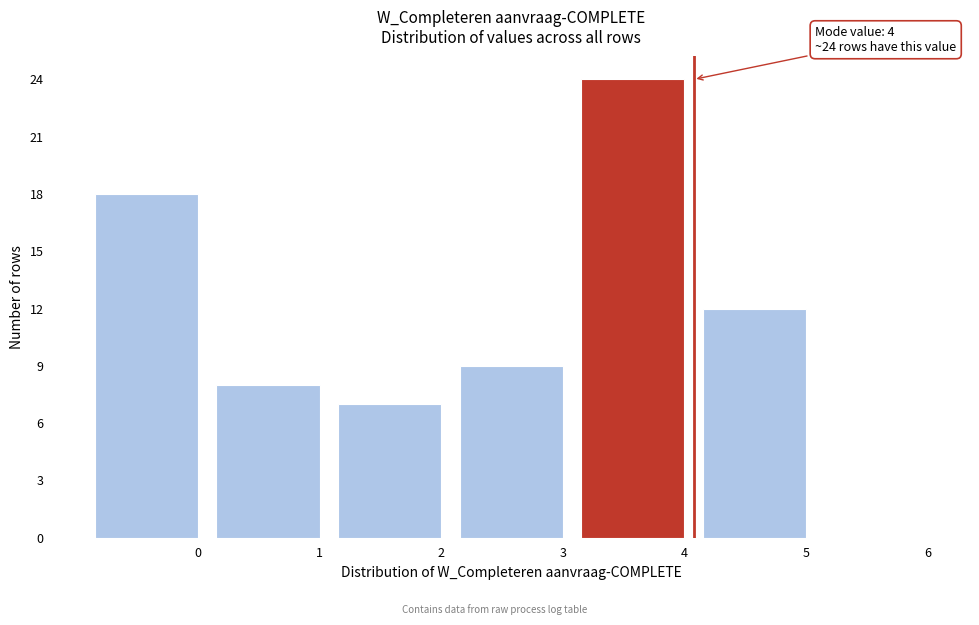

Reading left to right, list all the values displayed in this chart.

0=18	1=8	2=7	3=9	4=24	5=12	6=0